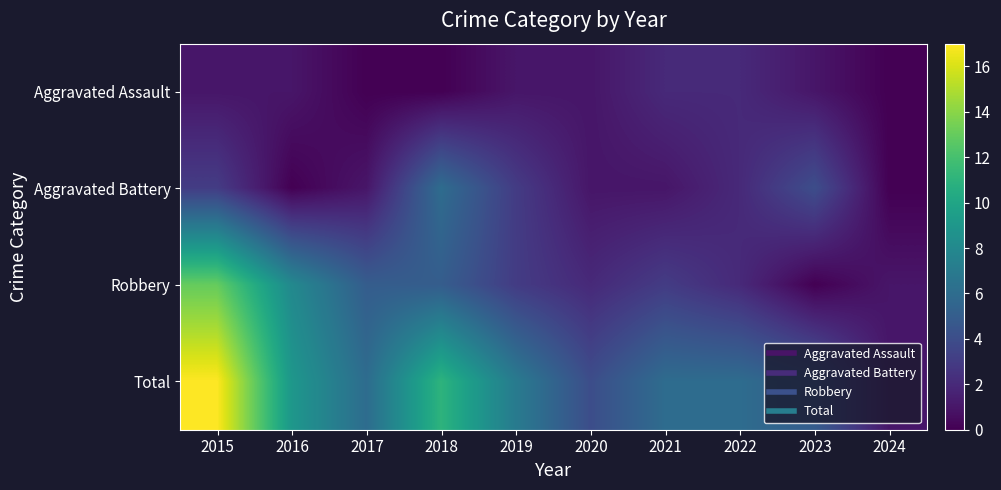

At which category is the sum across all series the highest?

2015